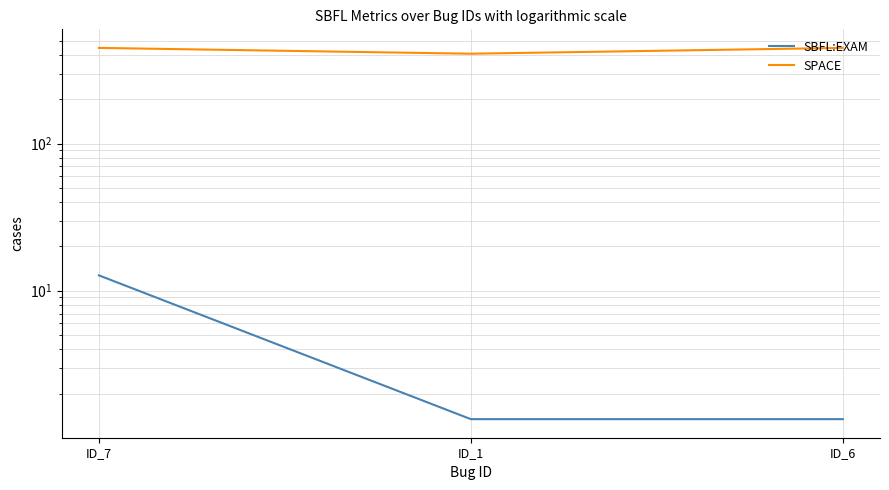

What is the average value of the SBFL:EXAM series?

5.1